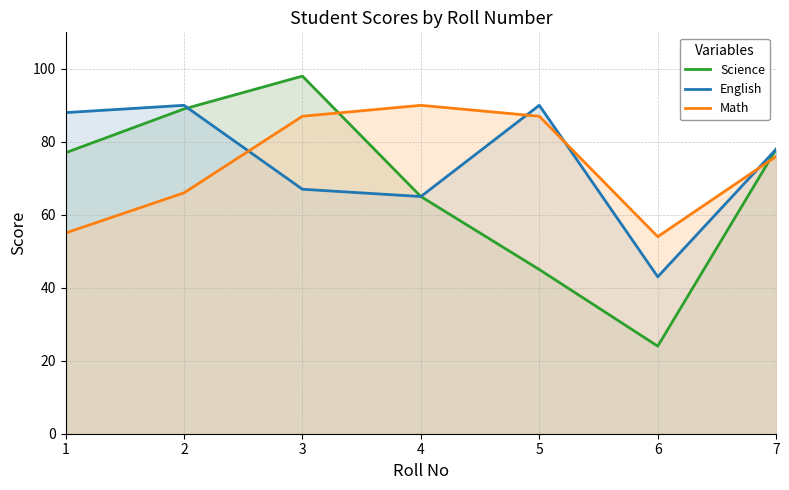

What is the total value across all series at 6?

121